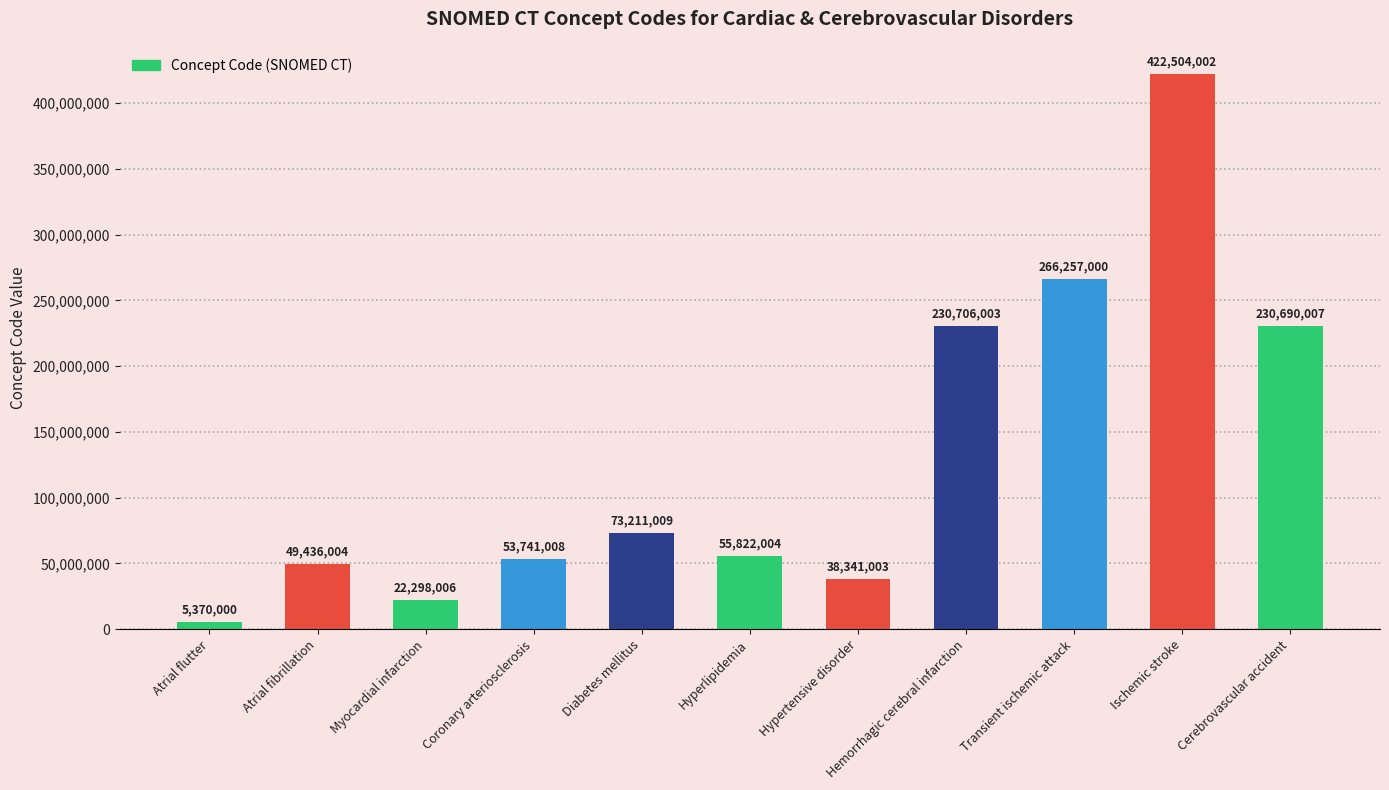

What is the greatest value displayed?

422504002